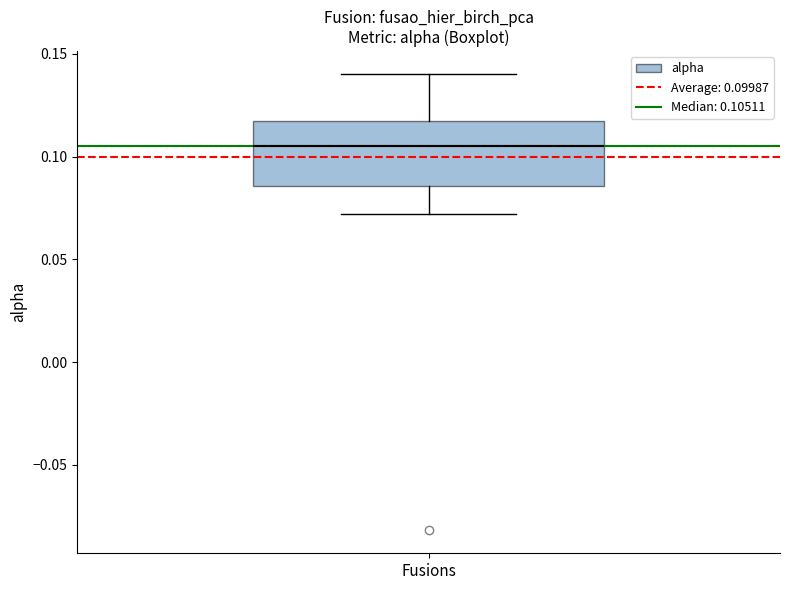

Transcribe this box plot: give where the median line is, the range the box spans, and where the two whiskers end, as read against the y-axis. The values are not printed on the chart, so give them approximately, as read against the axis.

median 0.105, box 0.085 to 0.115, whiskers 0.070 to 0.140